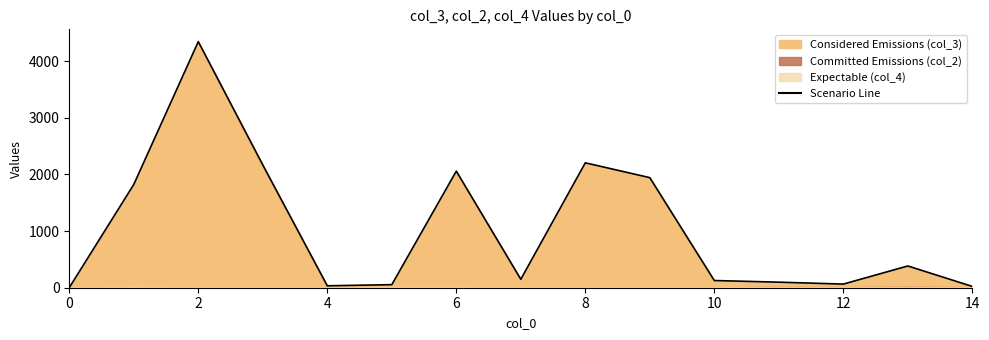

Reading left to right, extract all data points from this chart.

2	1823	4344	2167	34	54	2058	149	2205	1943	127	98	64	384	23